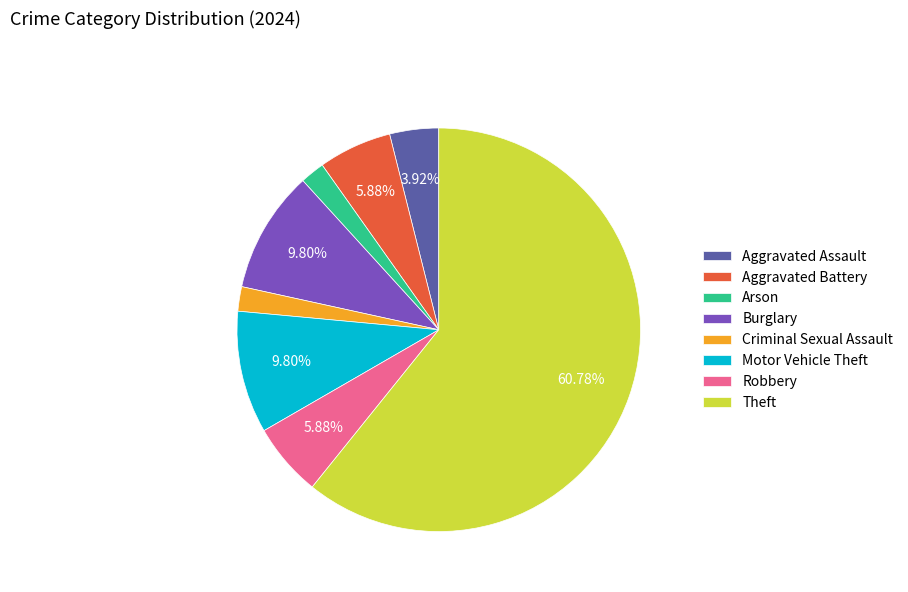

Is it true that Burglary is 4% of the pie?

False